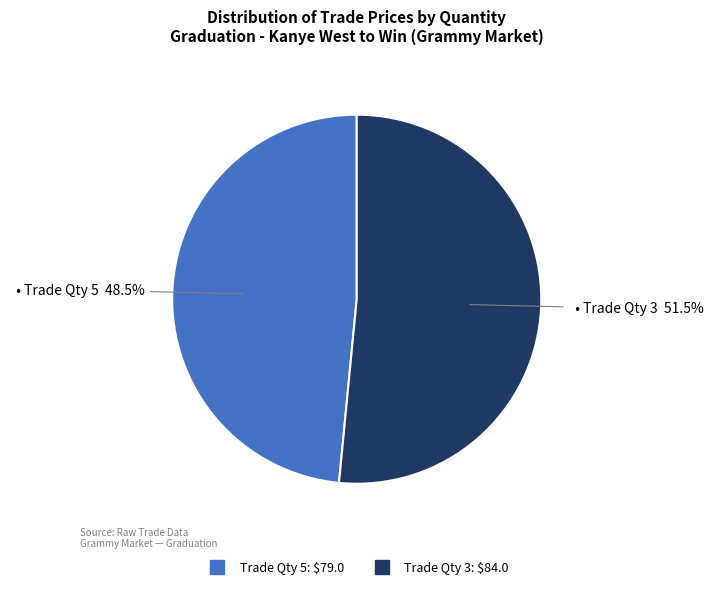

Does any single category account for the majority?

Yes